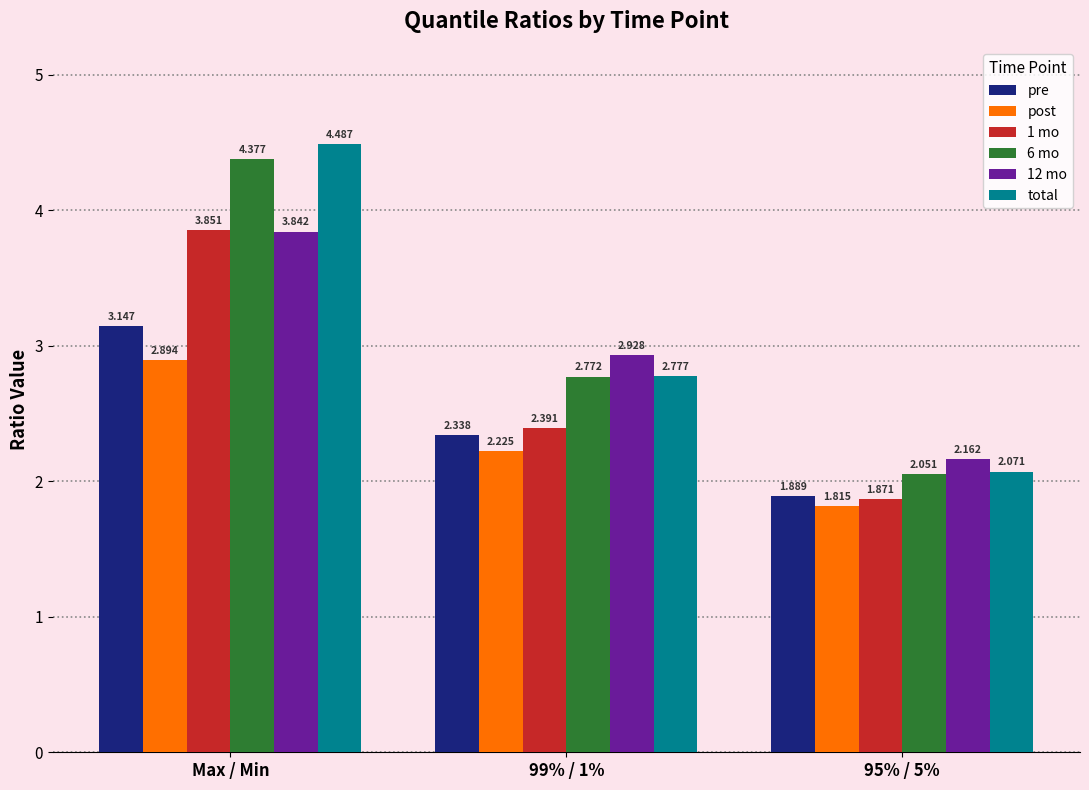

How many 1 mo values are between 1 and 3?

2